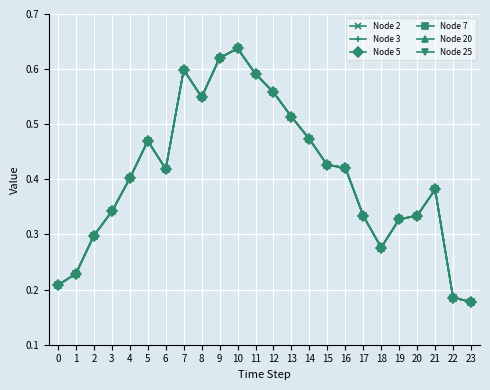

Which series has the widest spread of values?

Node 2